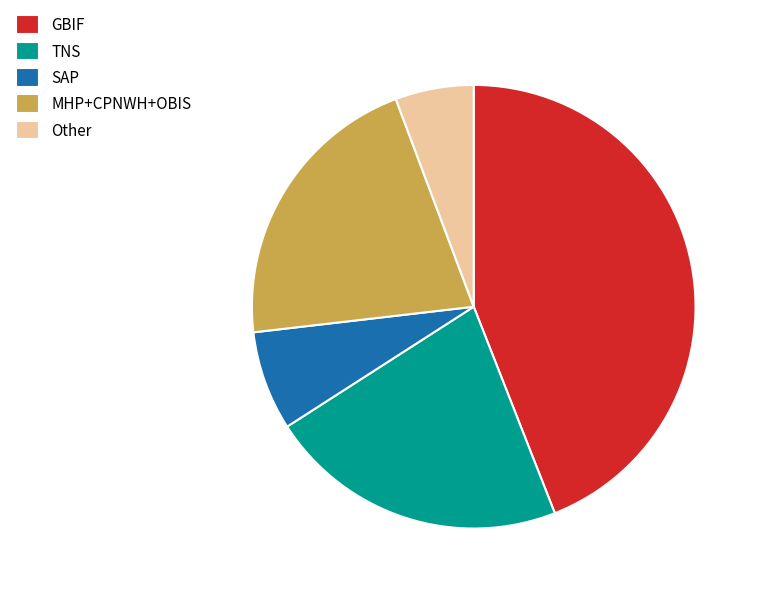

Count the number of slices in the pie.

5